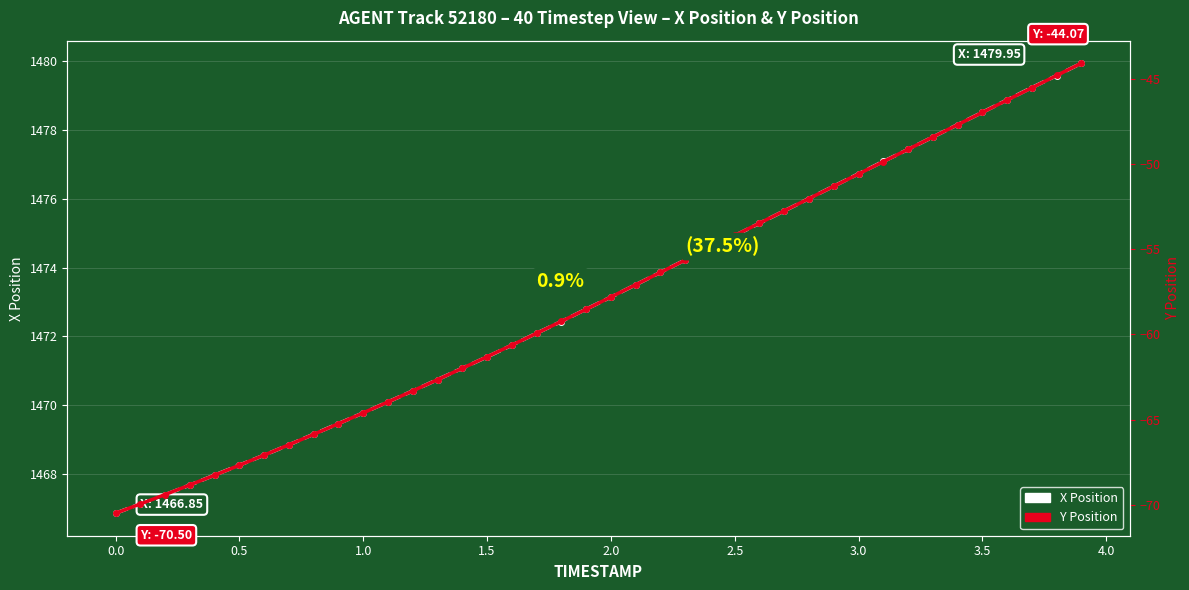

Which series has the widest spread of values?

Y Position